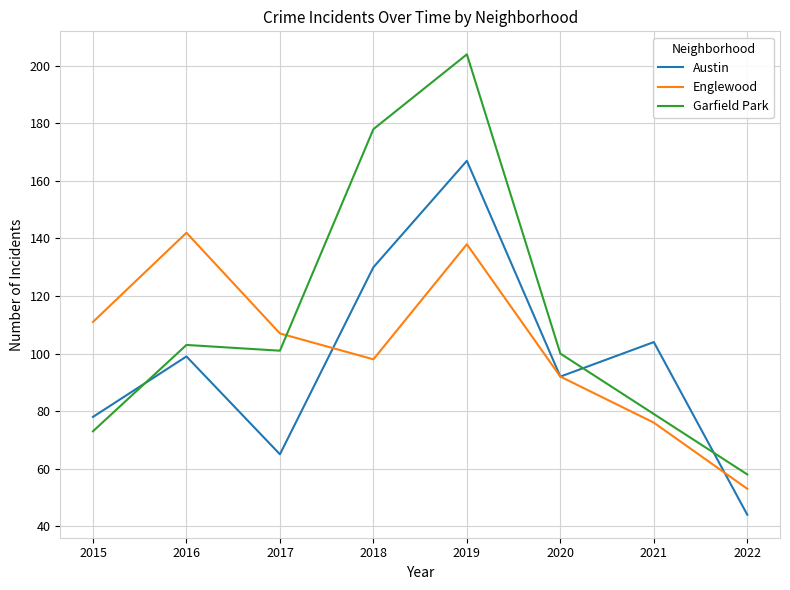

How many lines are shown in the chart?

3